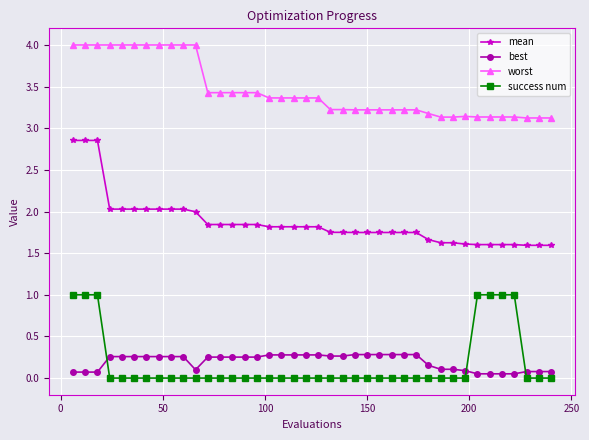

What is the difference between the second highest and minimum values in the mean series?

1.3